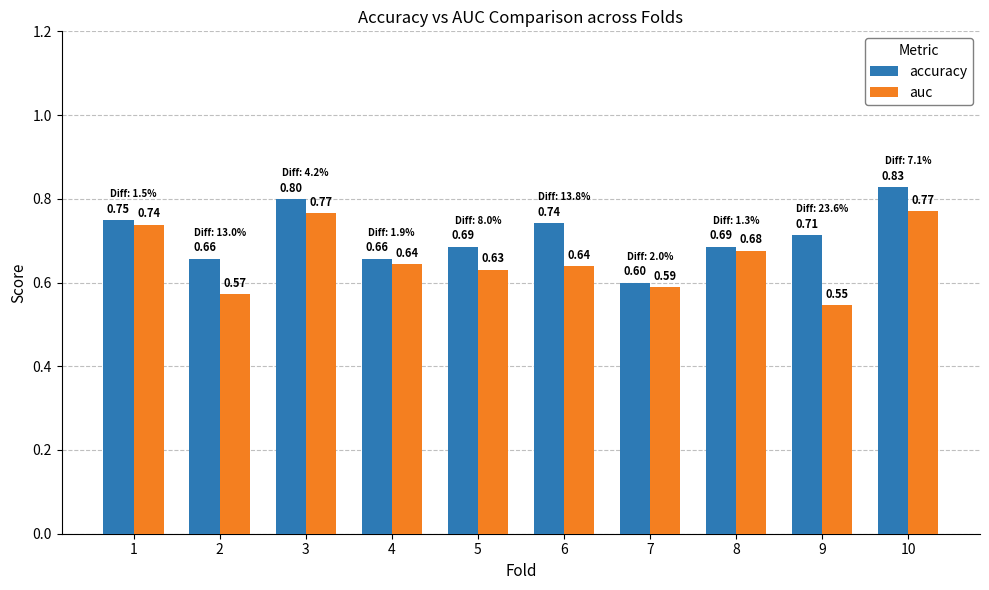

What is the sum of the accuracy values at 10 and 6?

1.6